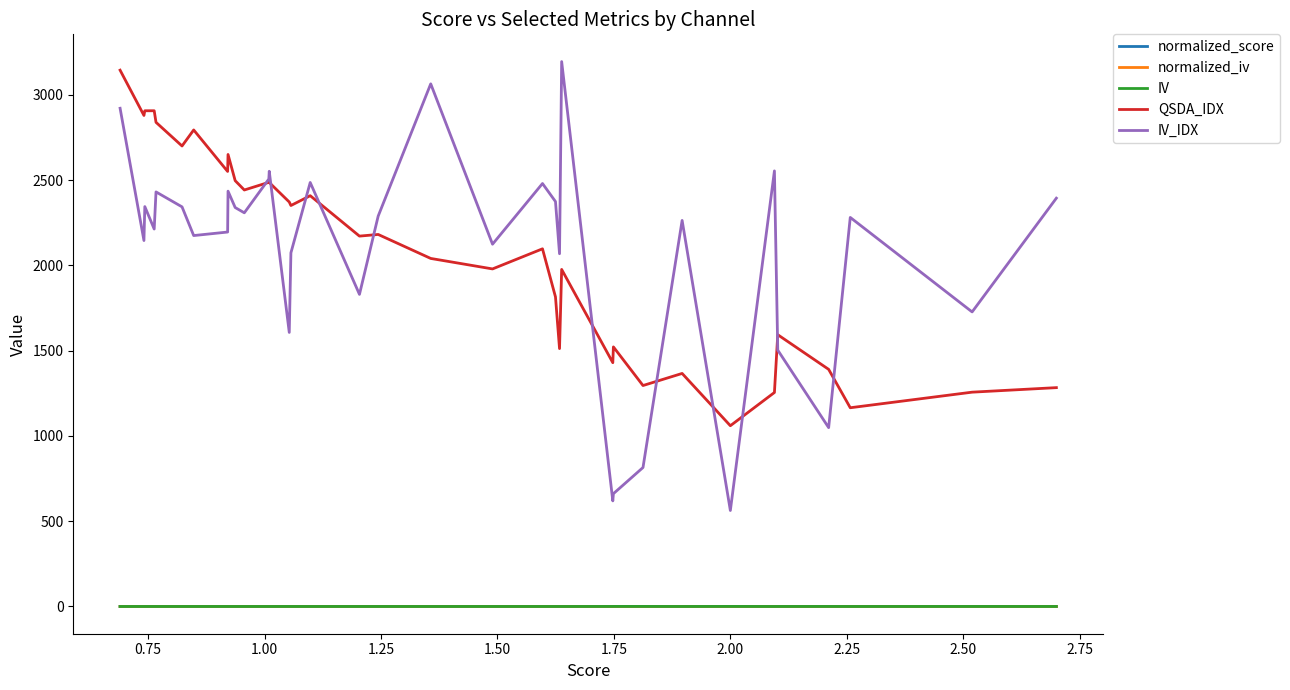

True or false: IV and IV_IDX cross at least once.

False